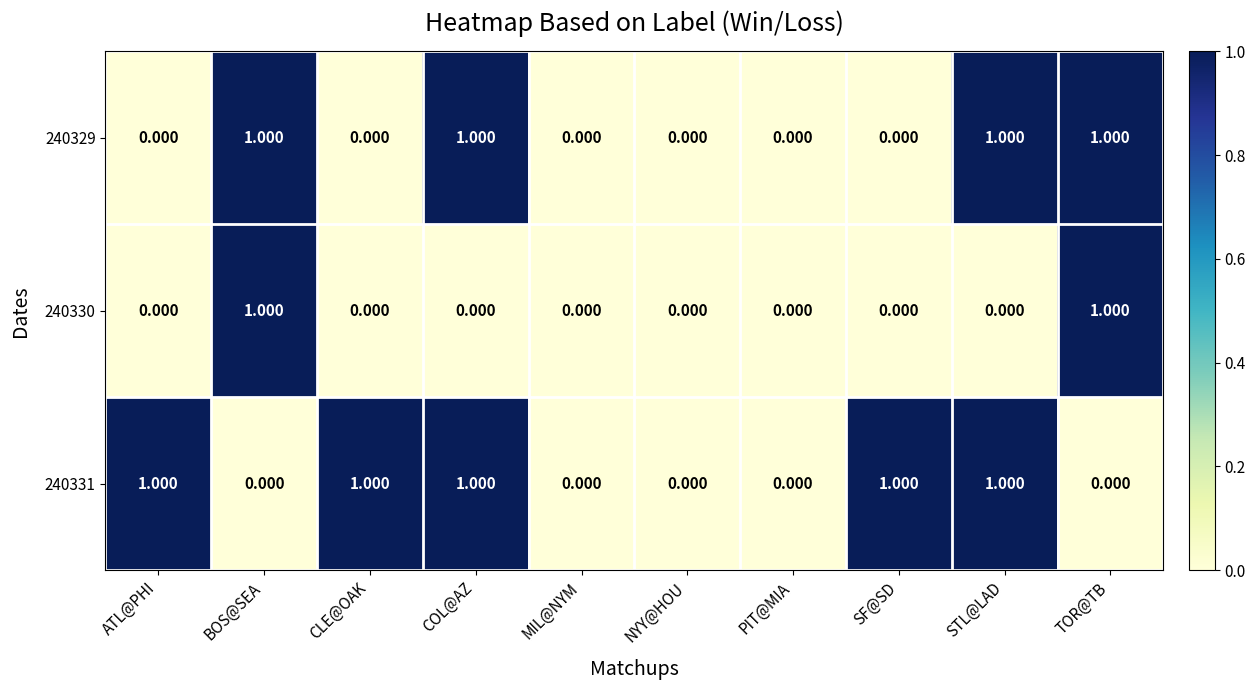

Is the value of 240331 at PIT@MIA greater than the value of 240330 at TOR@TB?

No